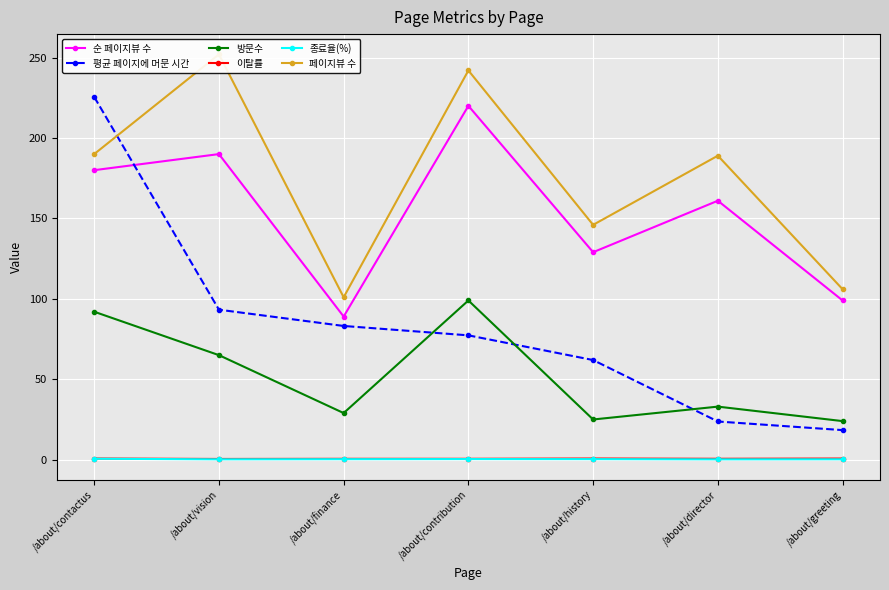

What is the lowest value of the 방문수 series?

24.0